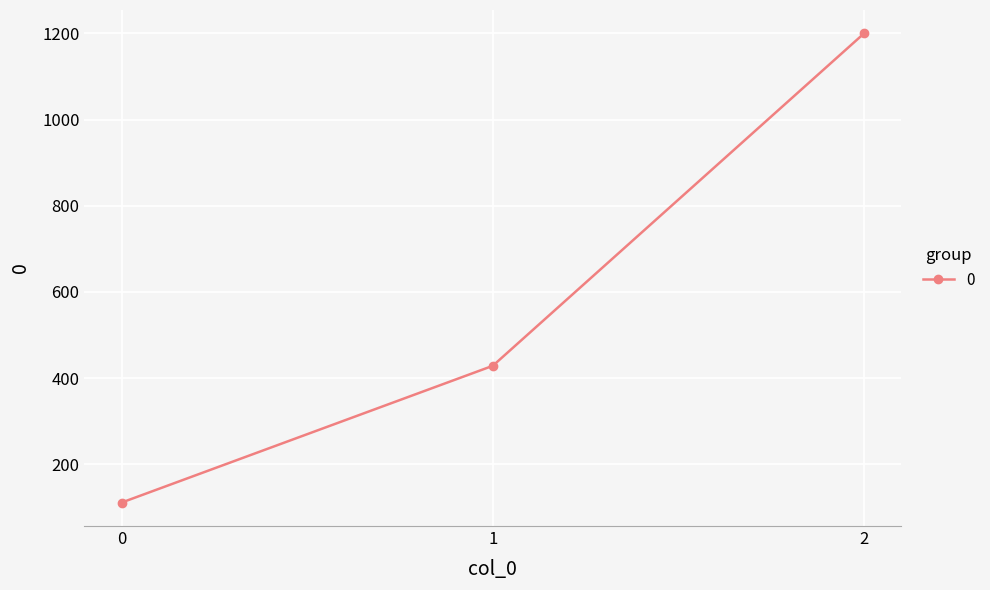

What is the value of the 2nd point from the left?

428.6